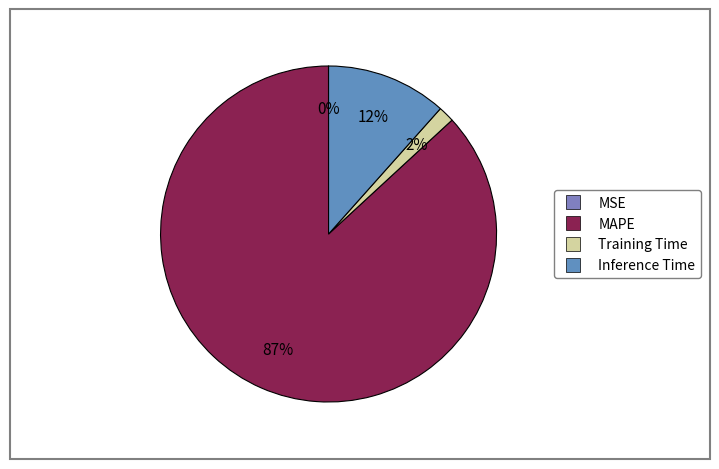

Rank the categories by value from highest to lowest.

MAPE, Inference Time, Training Time, MSE